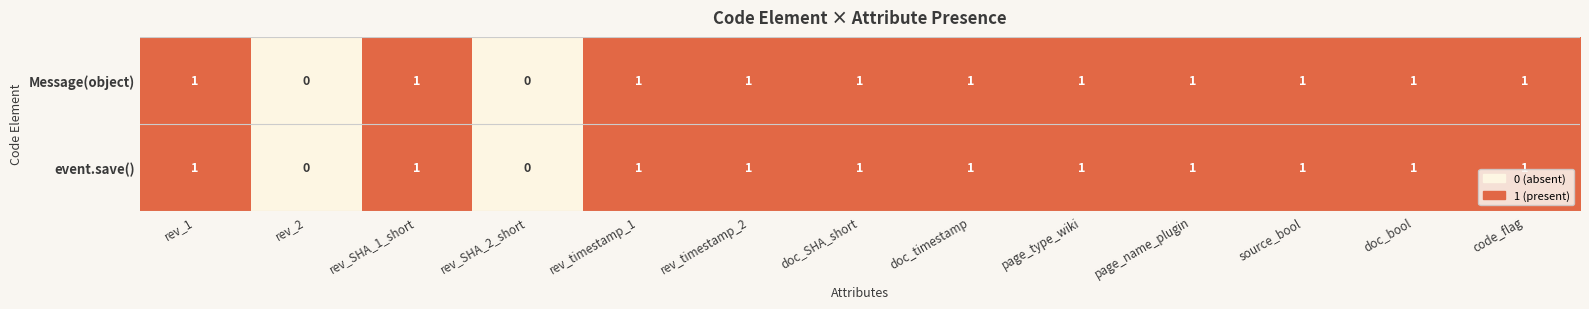

The value of Message(object) at doc_bool is 0. True or false?

False